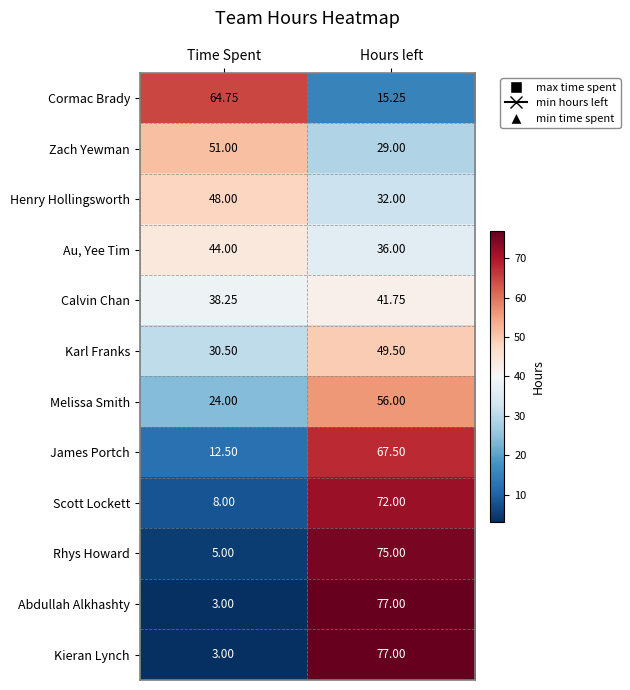

Rank the categories by Melissa Smith value from highest to lowest.

Hours left, Time Spent